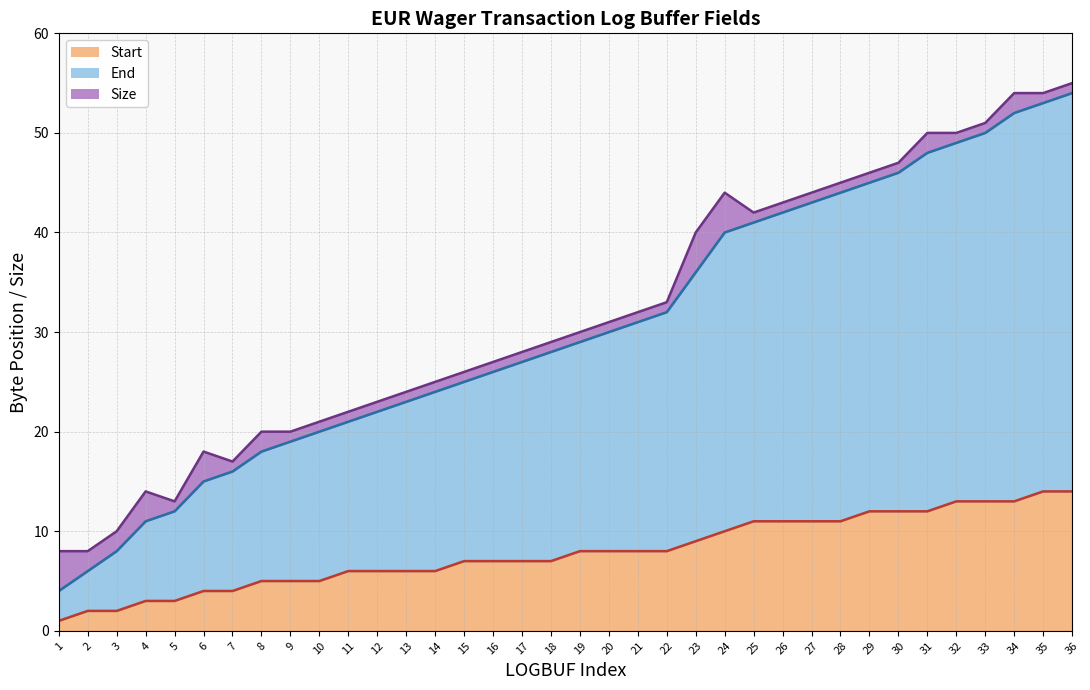

What is the difference between the End values at 24 and 30?

6